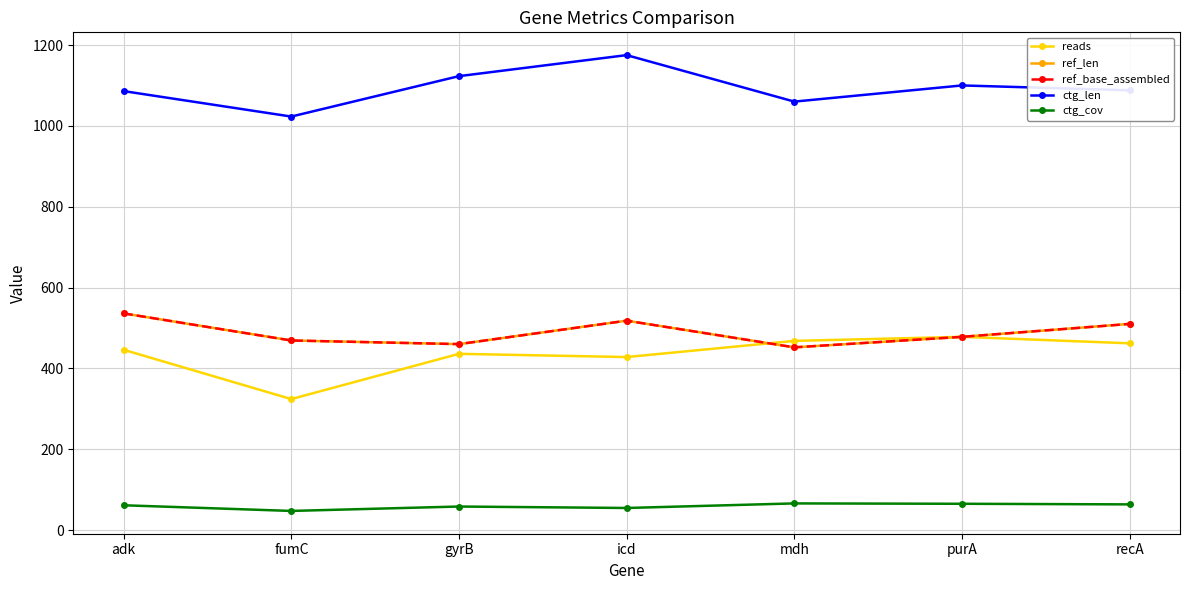

How many lines are shown in the chart?

5